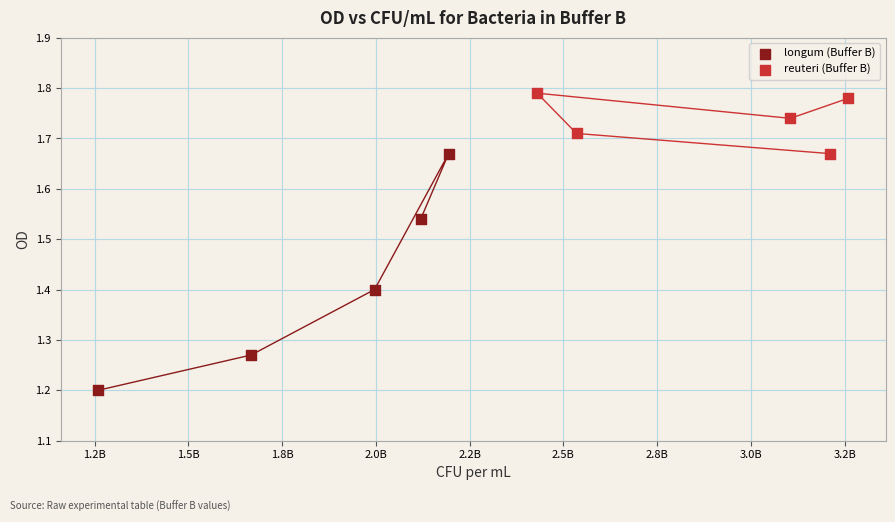

Which series contains the highest Y value?

reuteri (Buffer B)